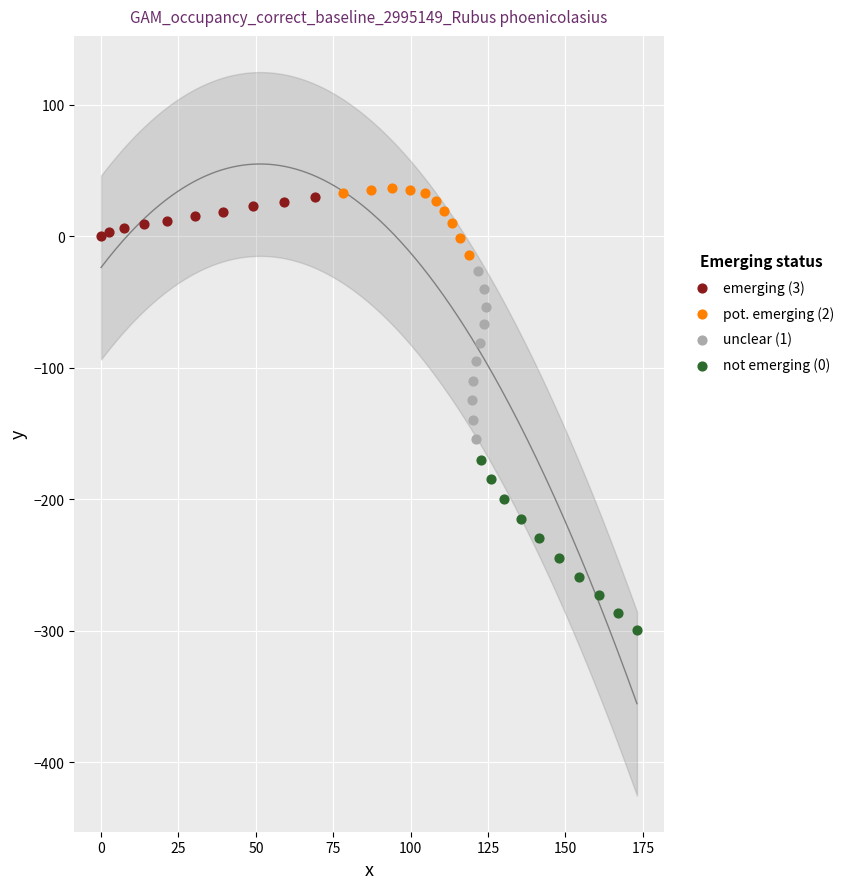

What are all the series names shown in the legend?

emerging (3), pot. emerging (2), unclear (1), not emerging (0)